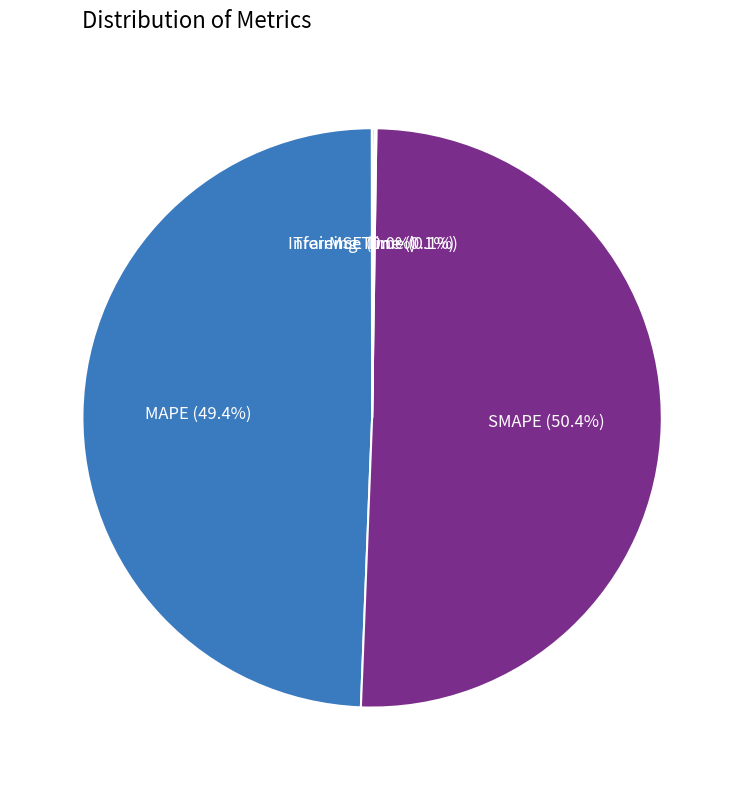

Rank the categories by value from lowest to highest.

MSE, Training Time, Inference Time, MAPE, SMAPE